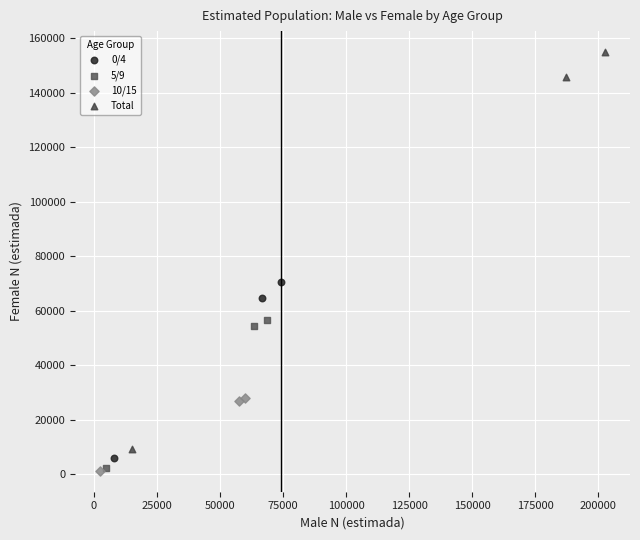

Which series contains the highest Y value?

Total